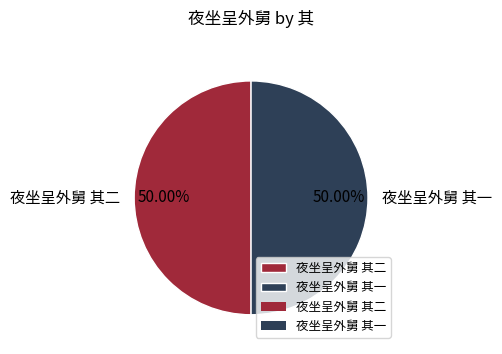

What is the ratio of the value at 夜坐呈外舅 其一 to the value at 夜坐呈外舅 其二?

1.0